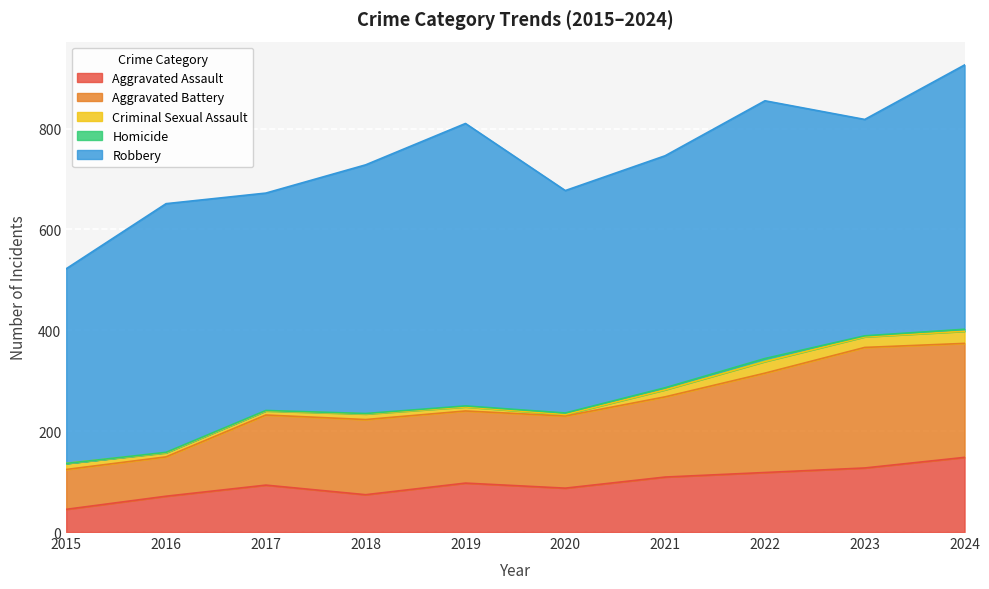

The Robbery series shows 236 at 2022. True or false?

False